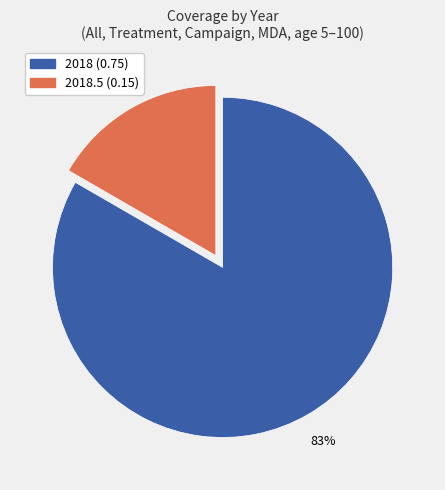

Is there a majority slice in this chart?

Yes